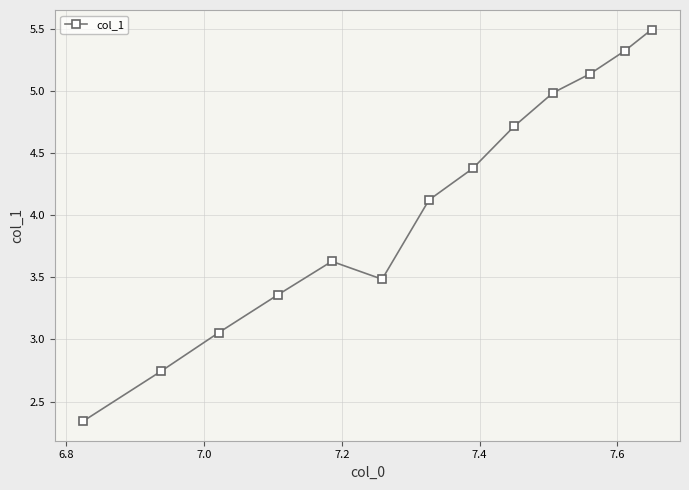

What is the difference between the maximum and second lowest values?

2.8